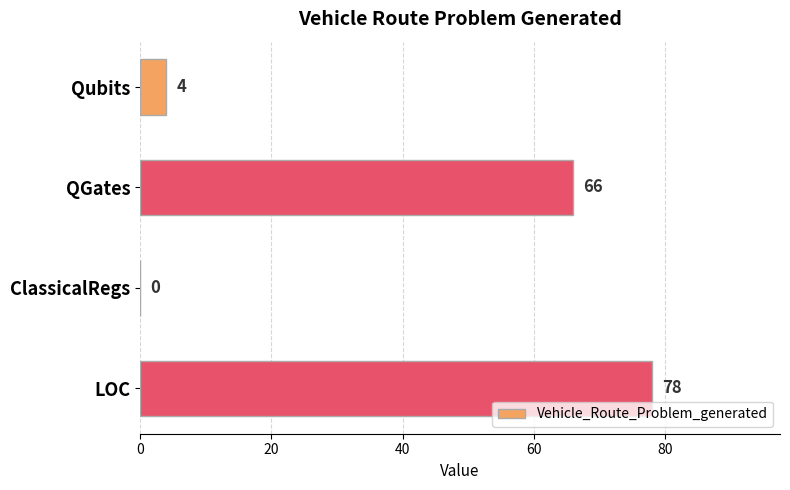

Reading top to bottom, extract all data points from this chart.

Qubits=4	QGates=66	ClassicalRegs=0	LOC=78